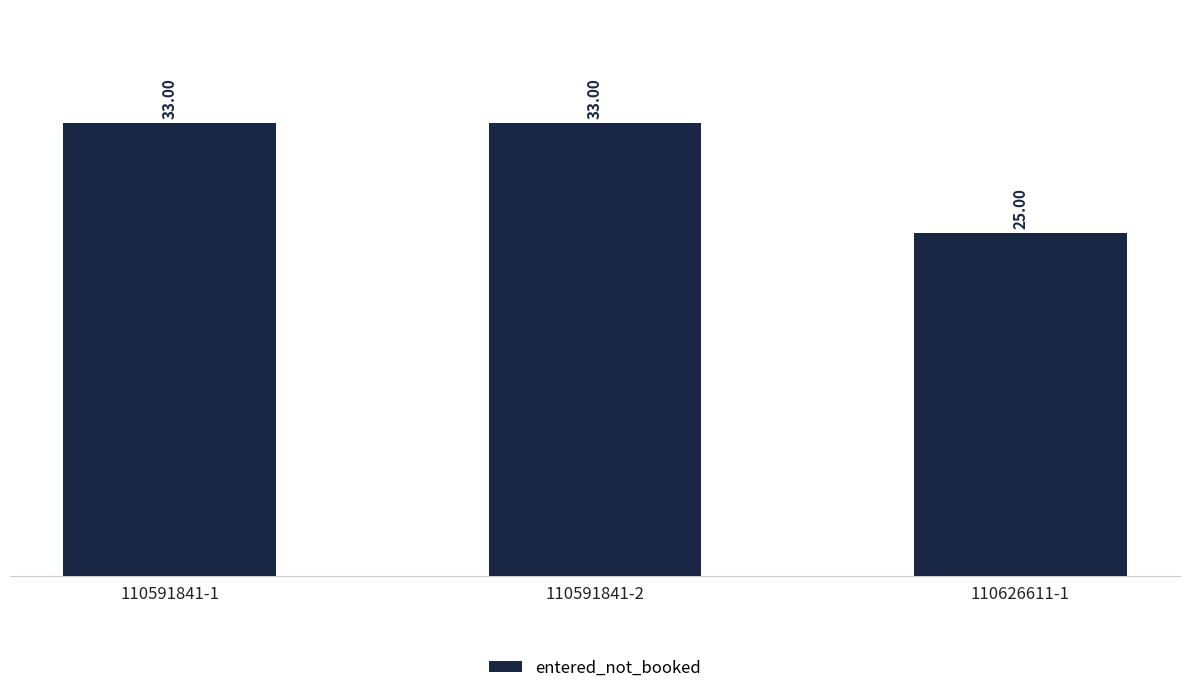

What is the value of the 1st bar from the left?

33